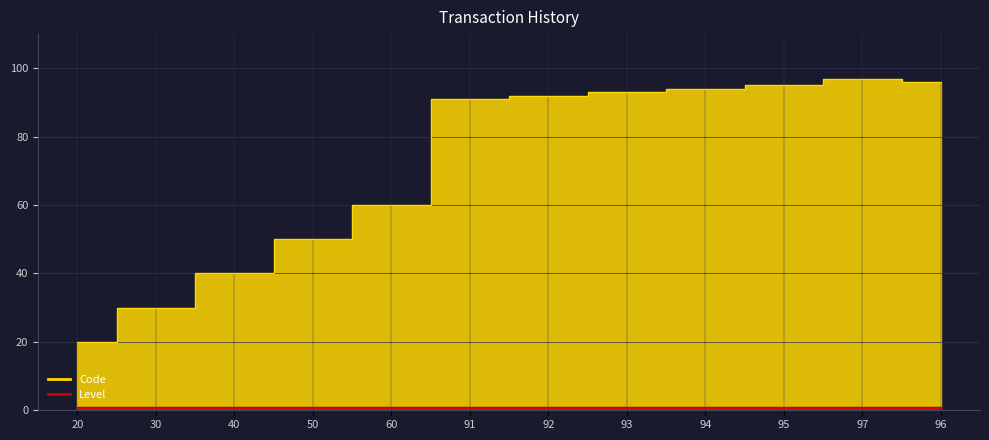

At which category does the chart reach its peak across all series?

97